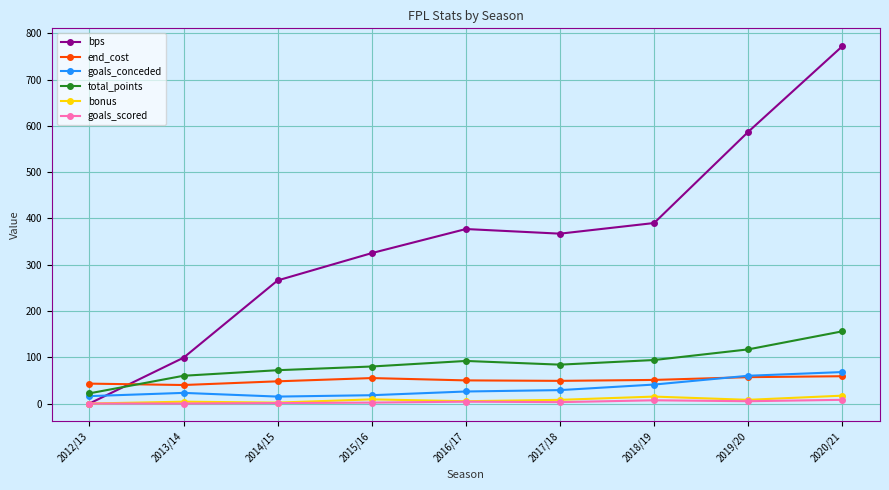

Is it true that bonus equals 5 at 2016/17?

True